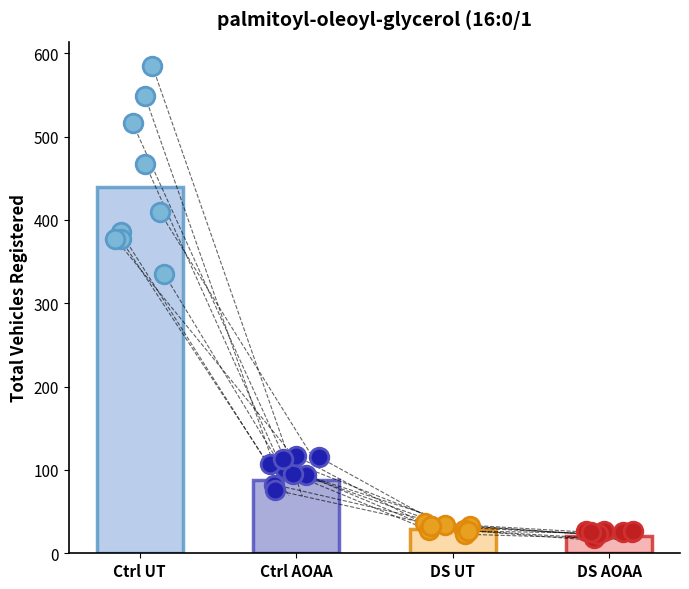

Which series contains the lowest Y value?

NOT APPLICABLE